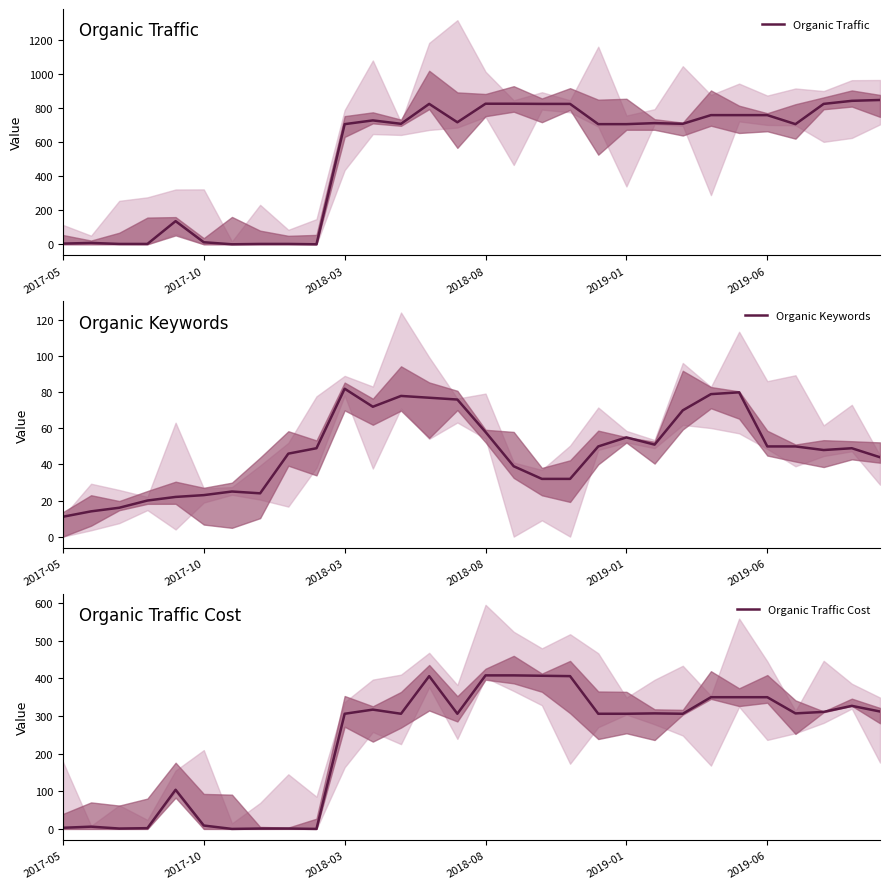

The value of Organic Traffic at 2019-06 is 163. True or false?

False